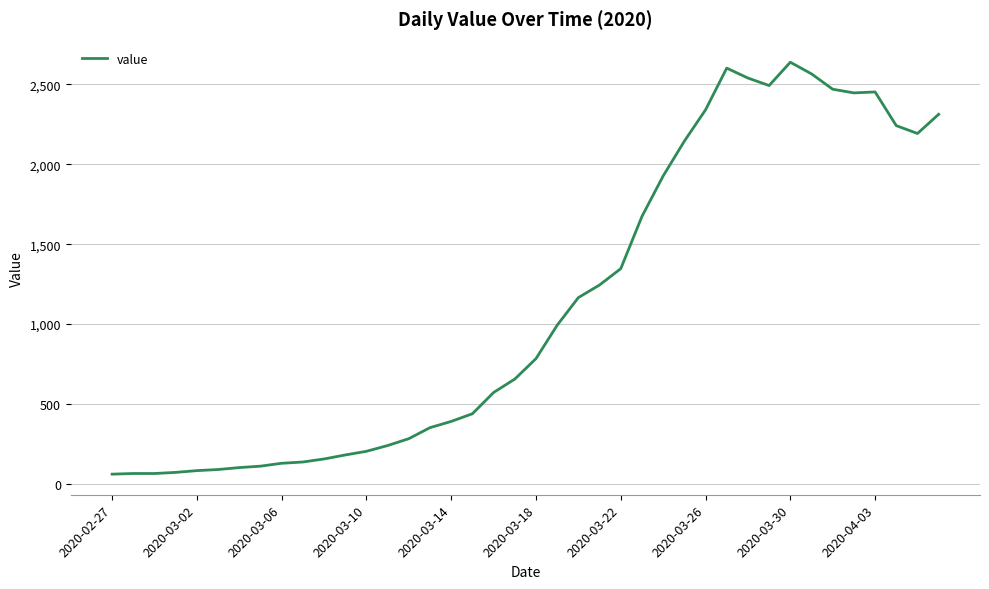

What is the maximum value shown in the chart?

2639